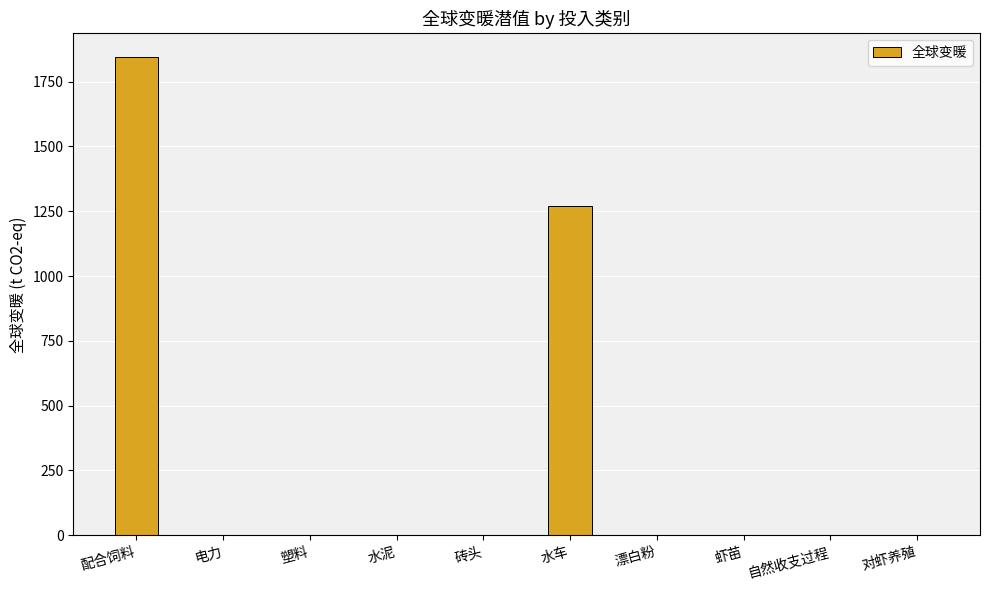

What is the sum of all values?

3120.6